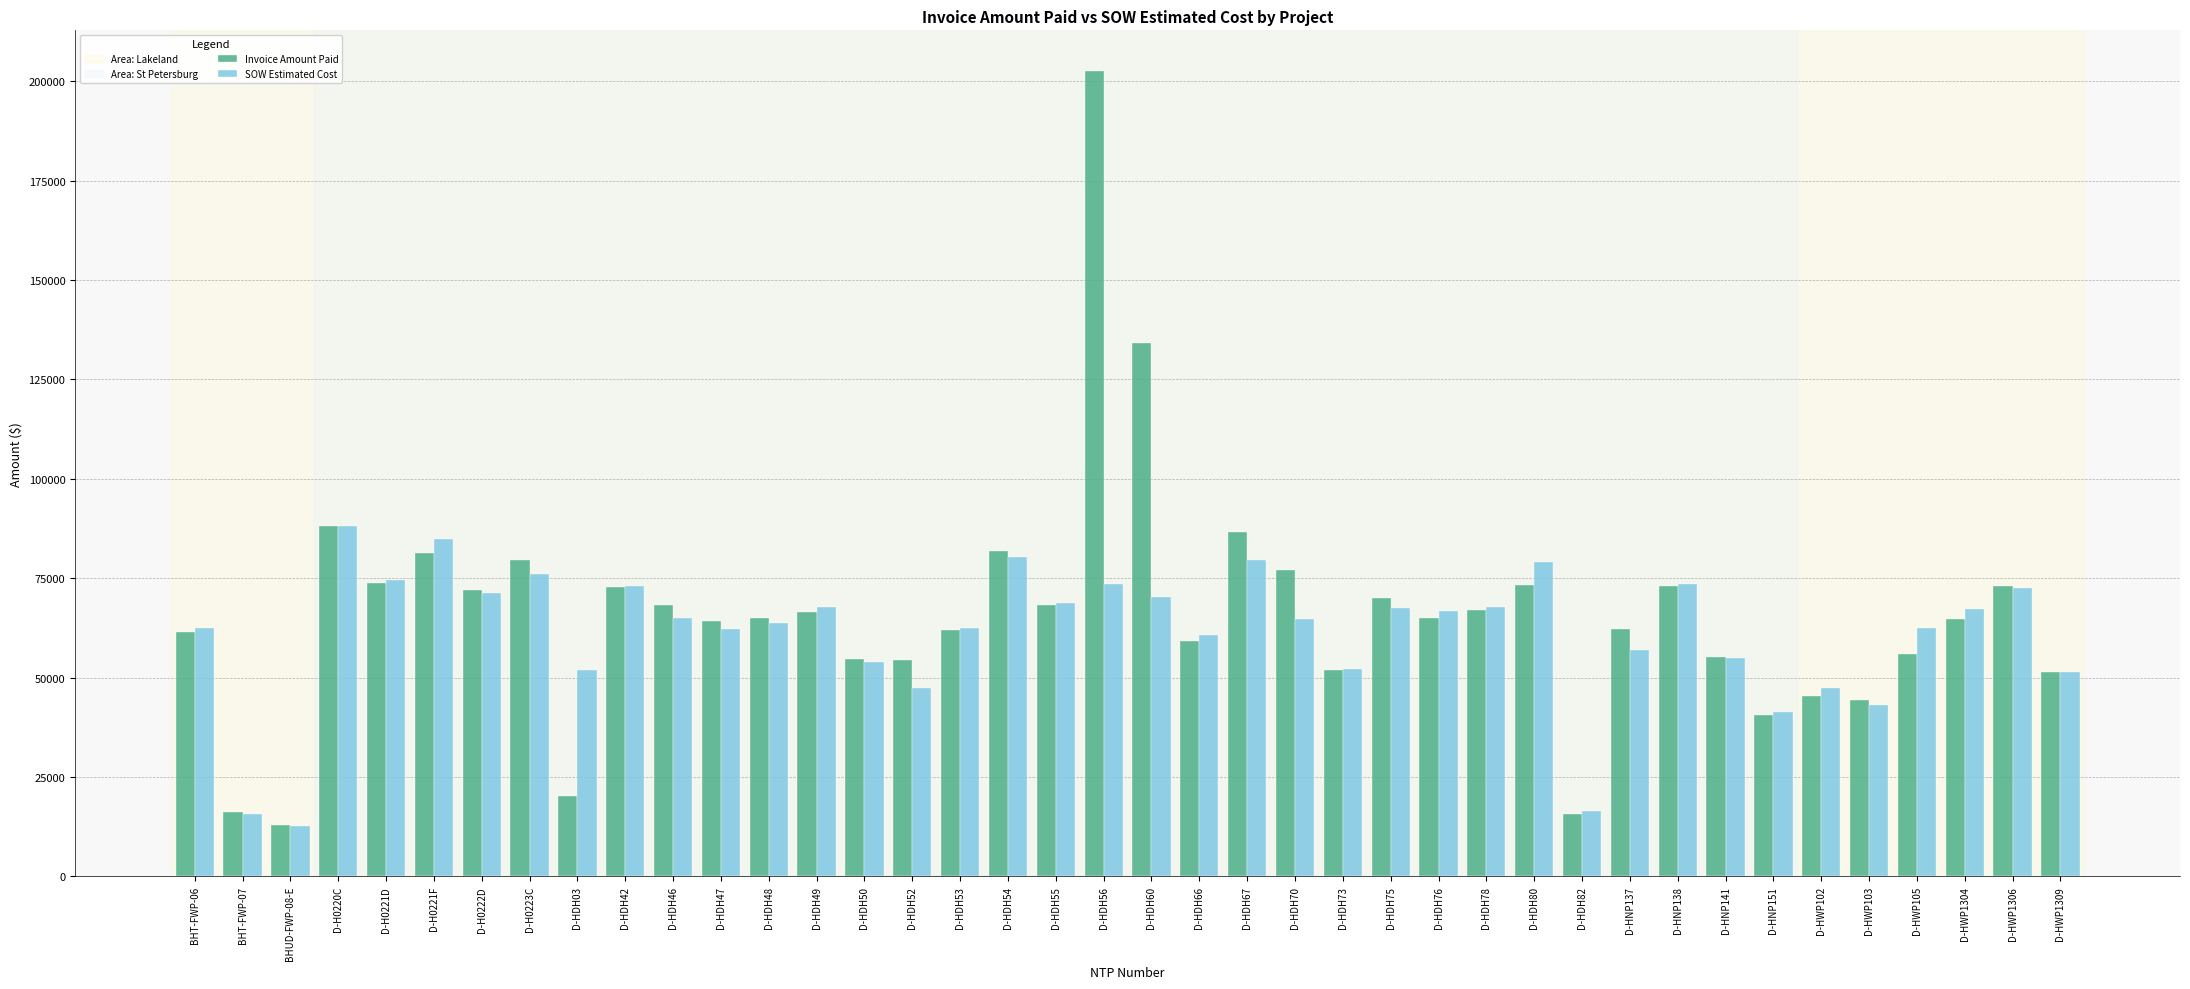

Rank the series by their maximum value, from lowest to highest.

SOW Estimated Cost, Invoice Amount Paid